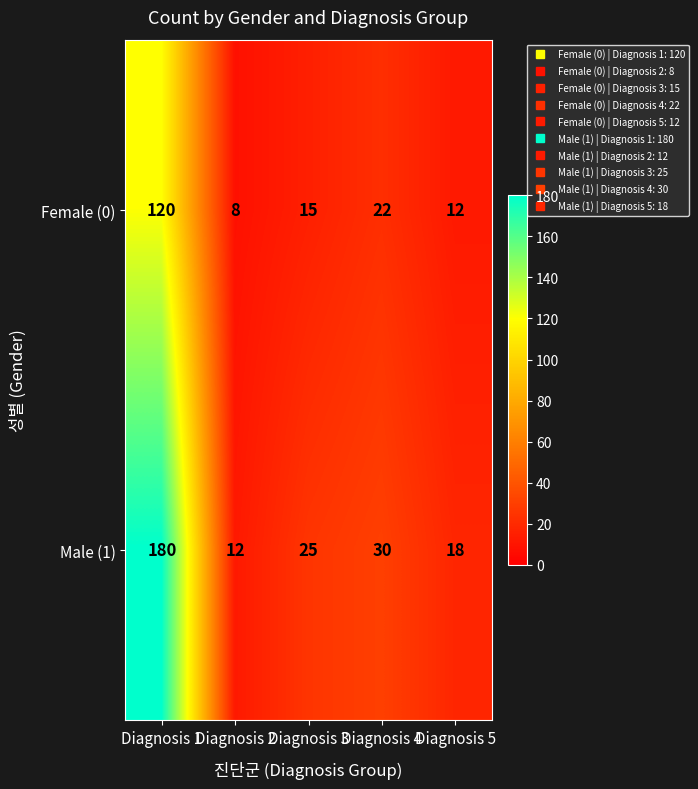

What is the sum of the Female (0) values at Diagnosis 4 and Diagnosis 5?

34